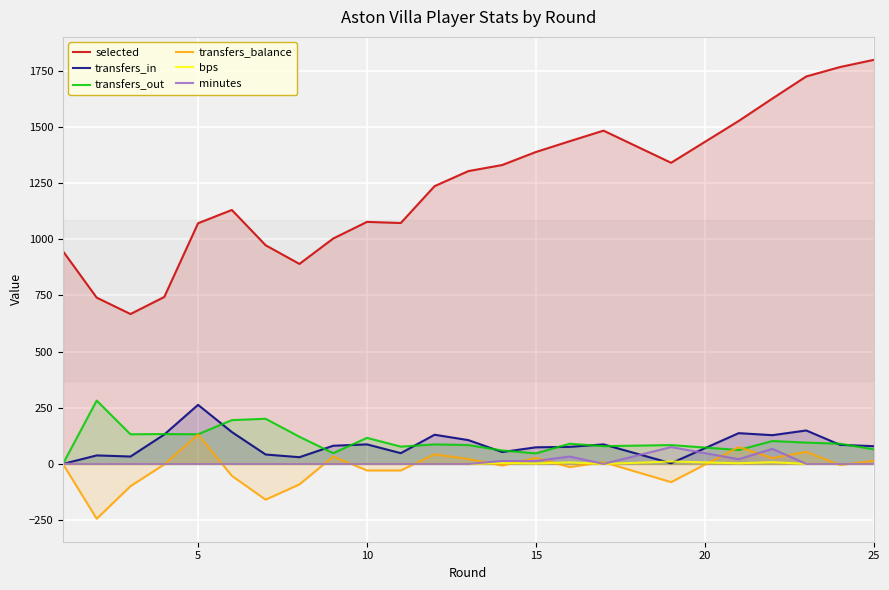

True or false: selected has a value of 1071 at 5.

True